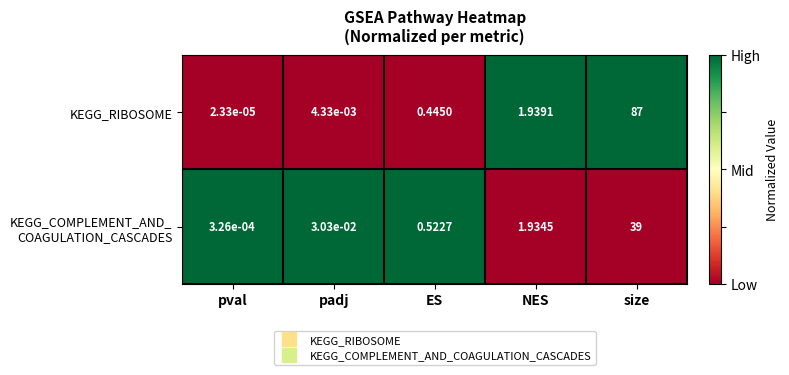

Between padj and NES, which series saw the biggest shift?

KEGG_RIBOSOME